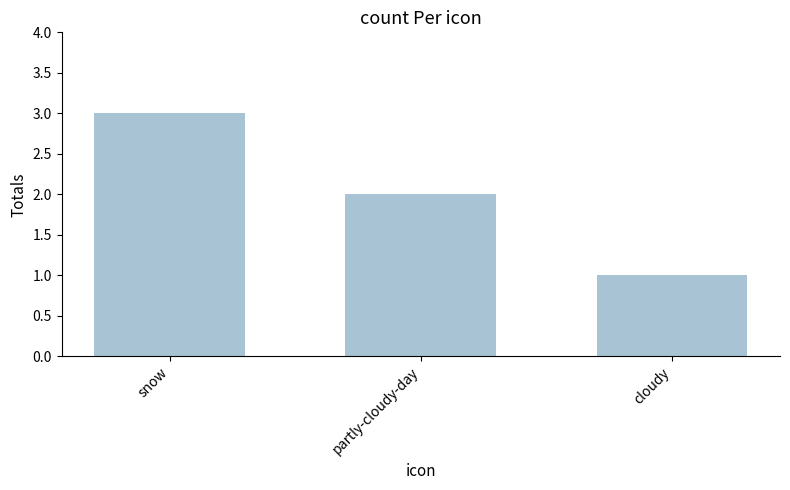

Rank the categories by value from lowest to highest.

cloudy, partly-cloudy-day, snow